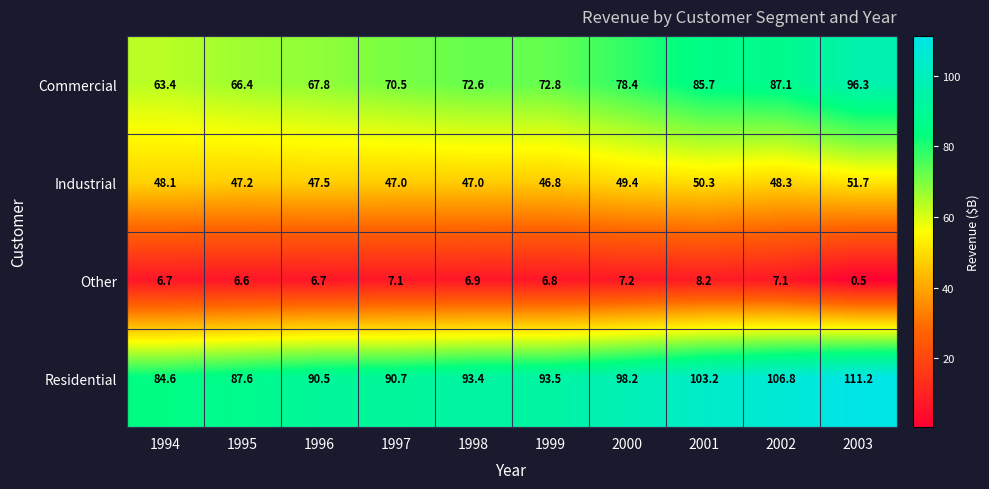

Is it true that Commercial equals 72.8 at 1999?

True